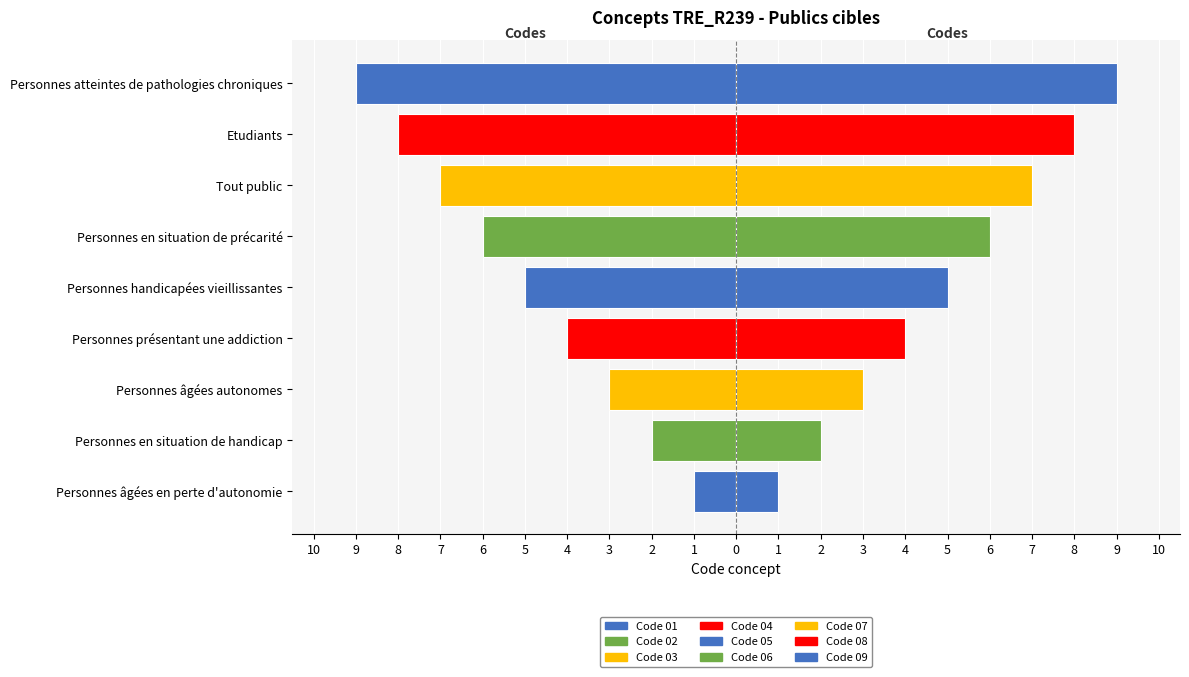

What is the sum of all values?

-45